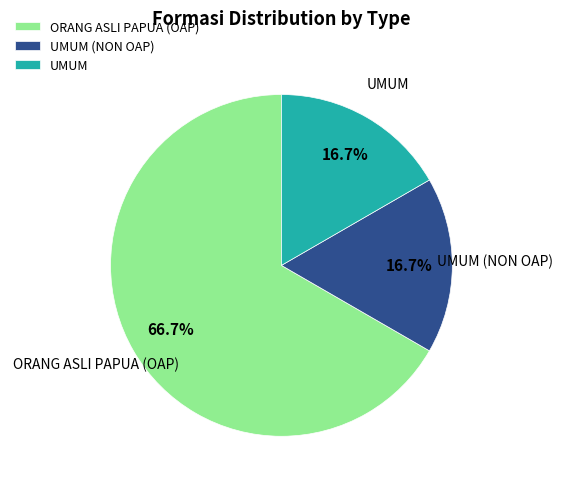

True or false: UMUM (NON OAP) accounts for 2% of the total.

False